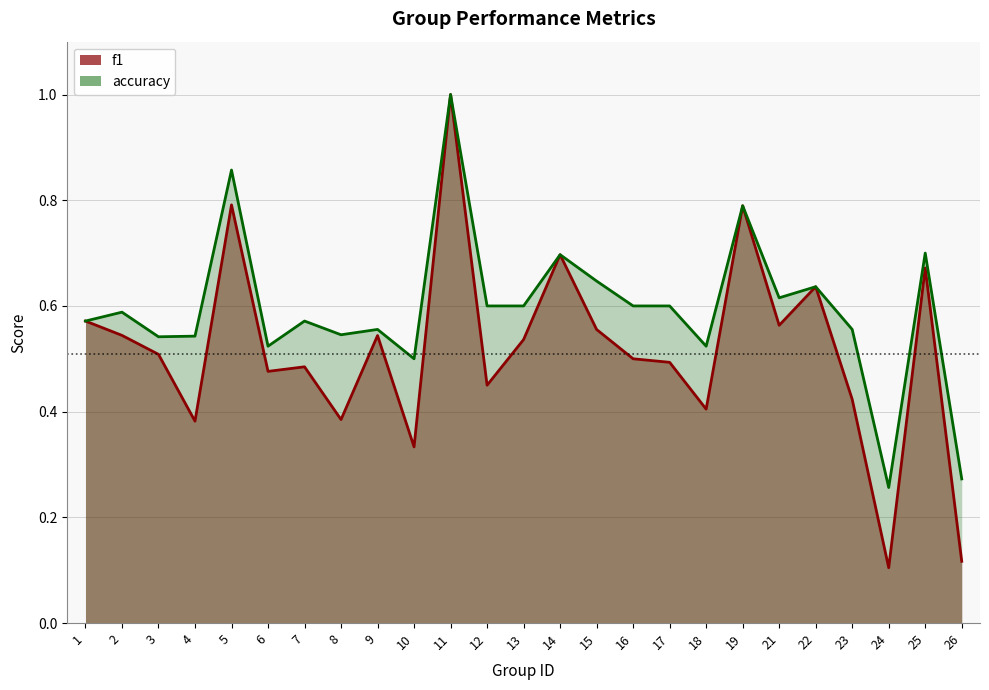

What is the total value across all series at 9?

1.1